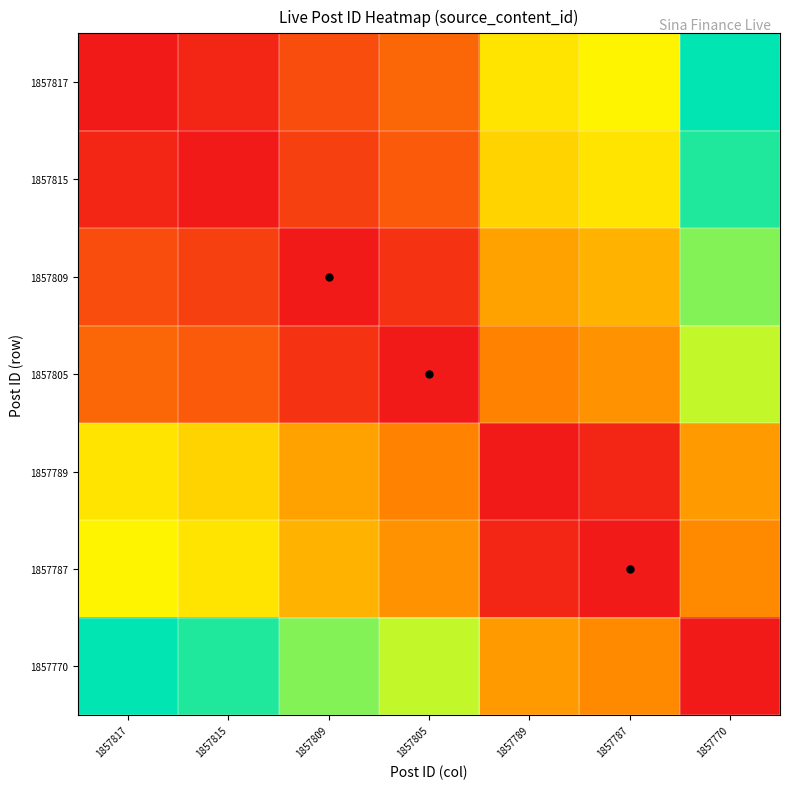

Rank the series by their maximum value, from highest to lowest.

1857817, 1857770, 1857815, 1857809, 1857805, 1857787, 1857789